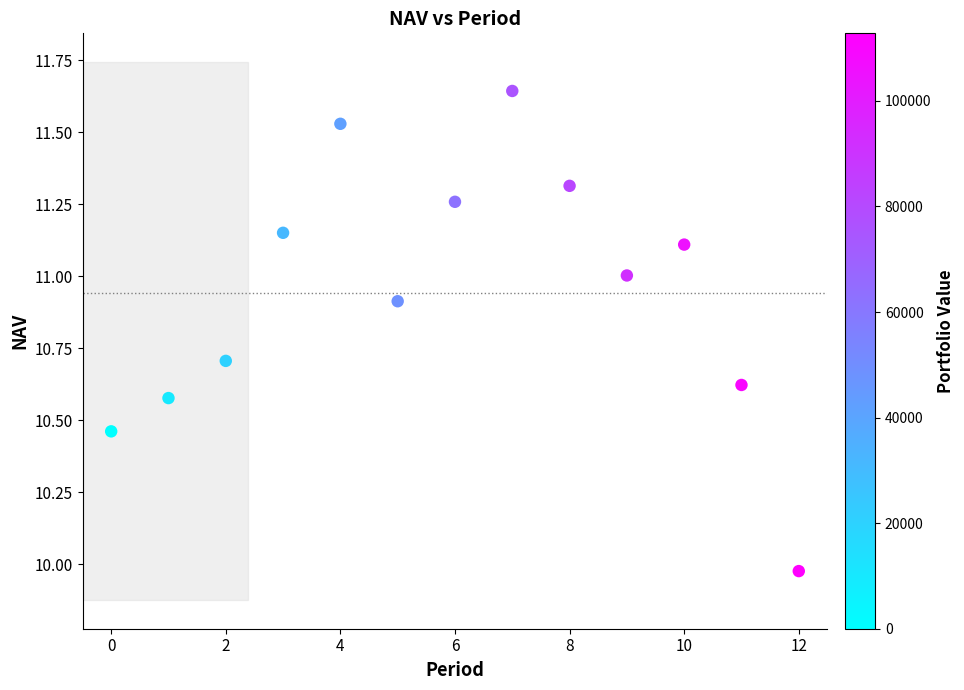

What is the range of Y values (max minus min)?

1.7